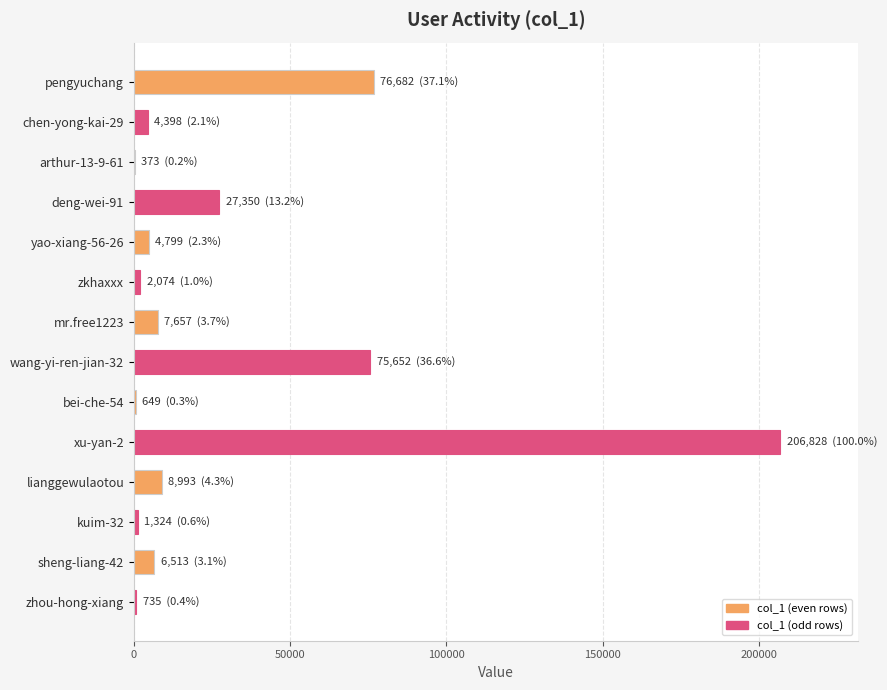

Which category has the highest value across all series?

xu-yan-2